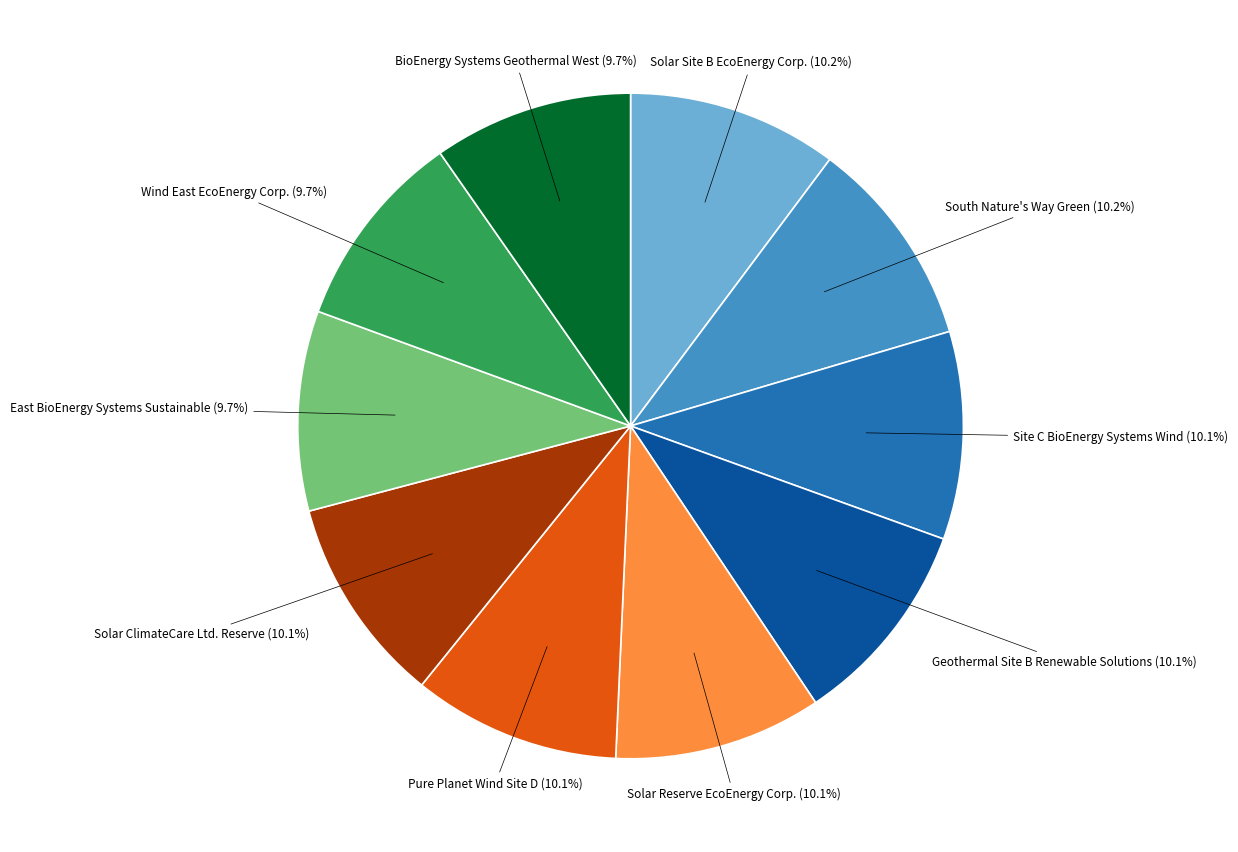

Is there any slice that represents more than half of the pie?

No